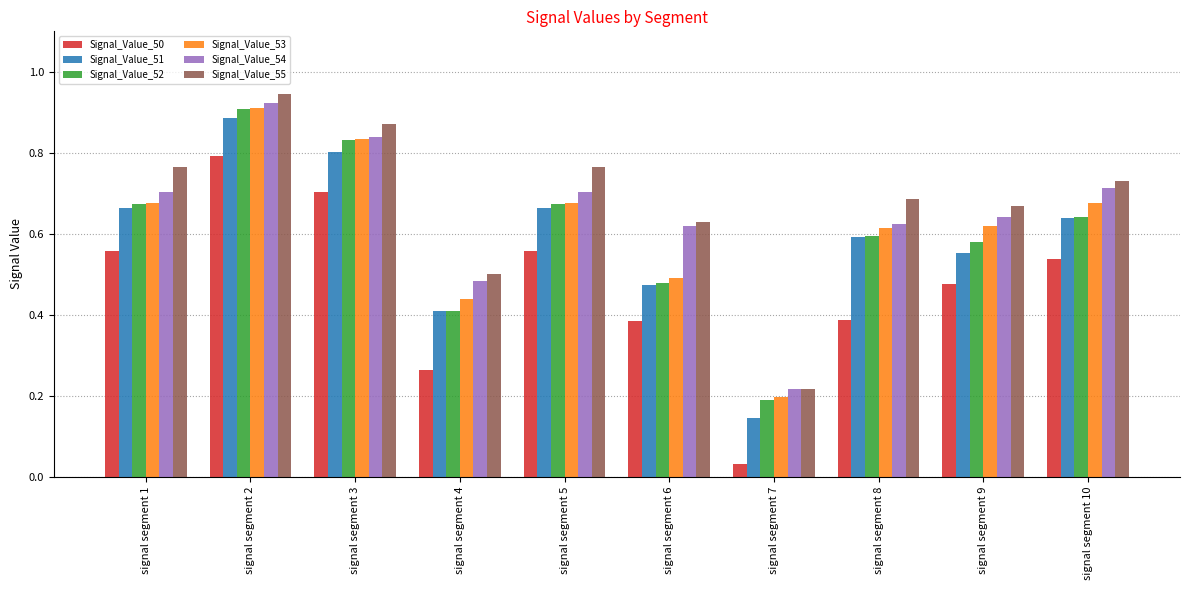

What is the sum of all Signal_Value_53 values?

6.1